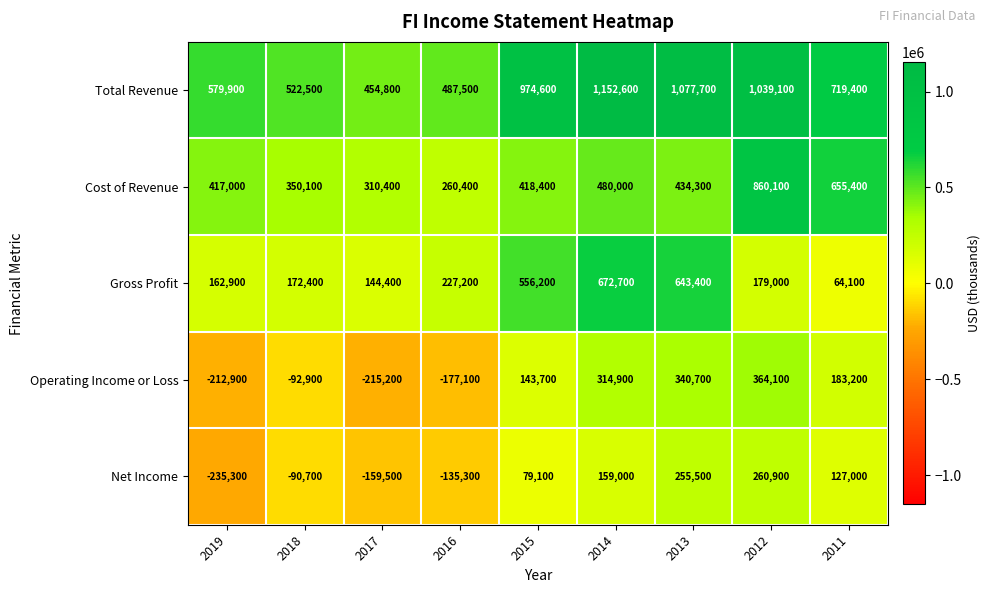

Rank the series at 2014 from lowest to highest value.

Net Income, Operating Income or Loss, Cost of Revenue, Gross Profit, Total Revenue